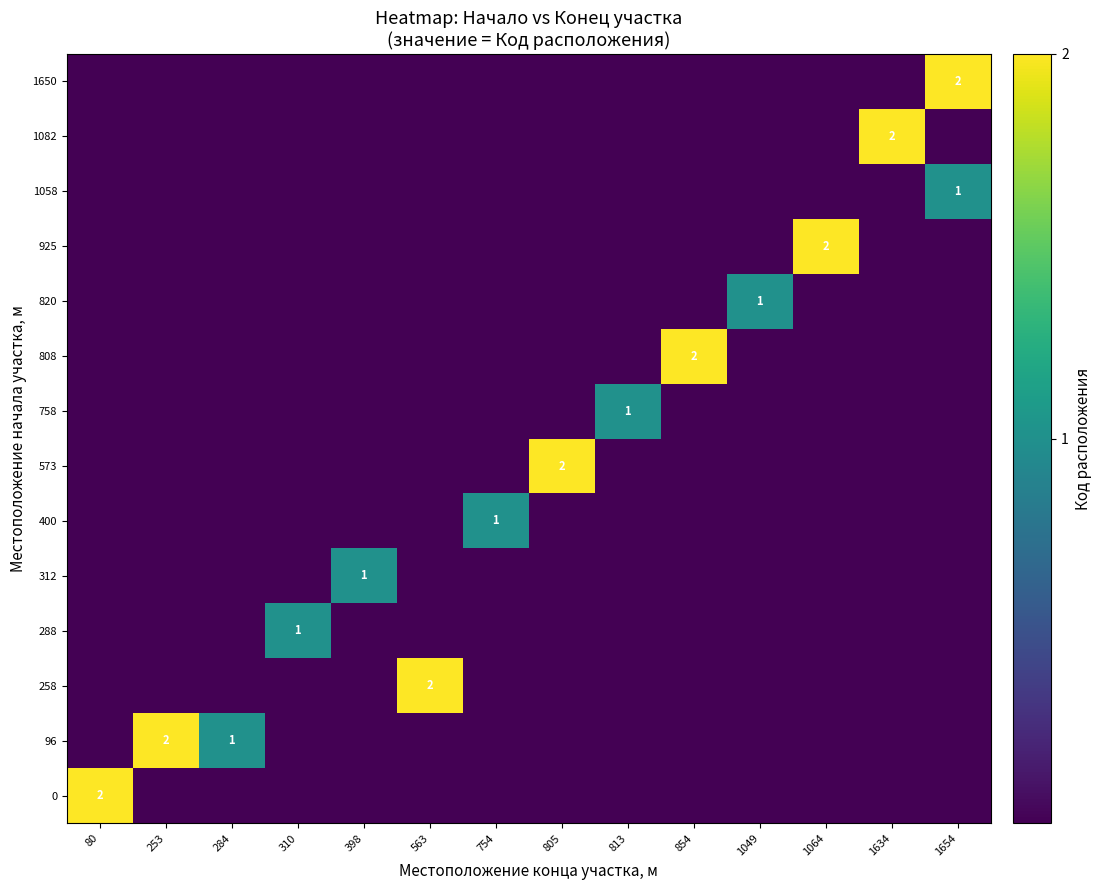

How many values in the row_2 series exceed 0?

1